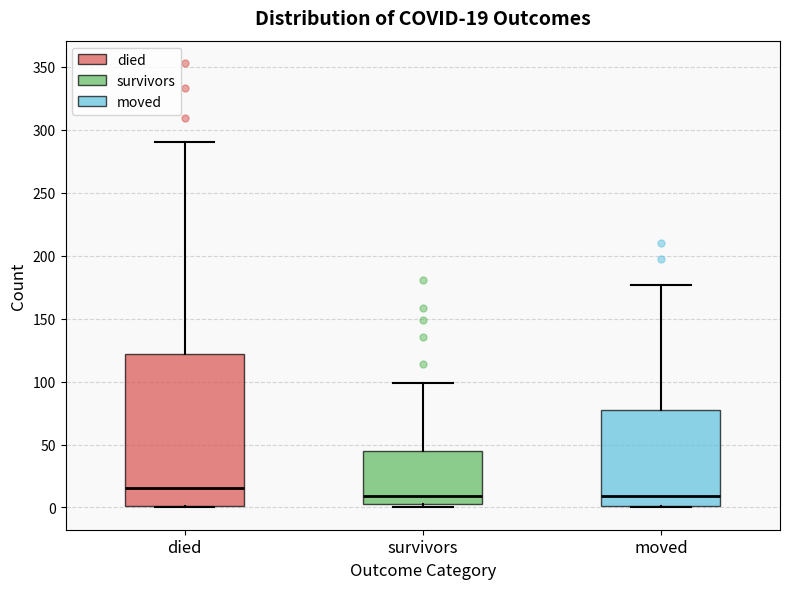

Which box is the tallest, from its lower edge to its upper edge?

died